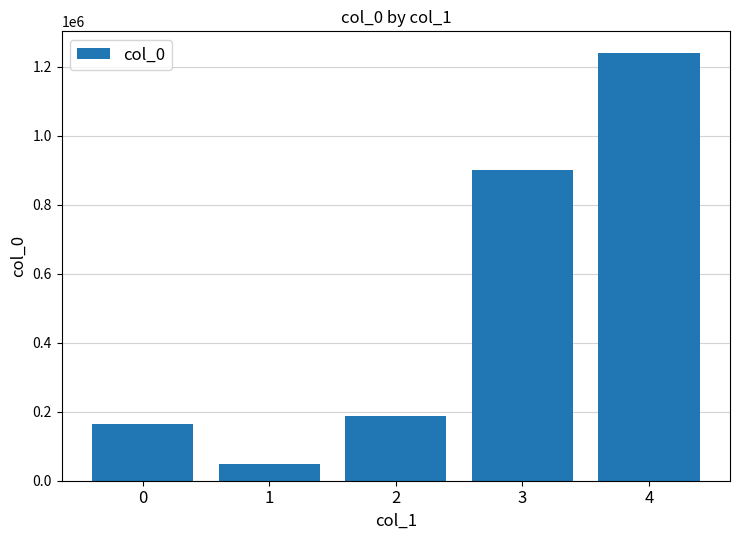

Reading right to left, transcribe all the data shown in this chart.

1240172	900225	186591	47502	163544